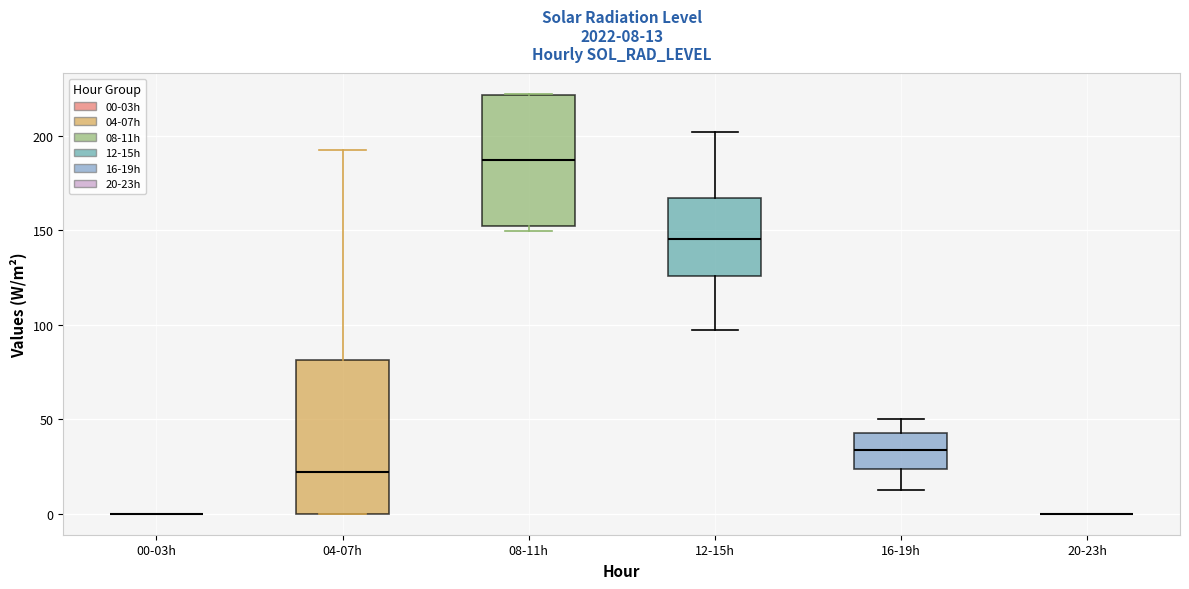

Which box is the tallest, from its lower edge to its upper edge?

04-07h